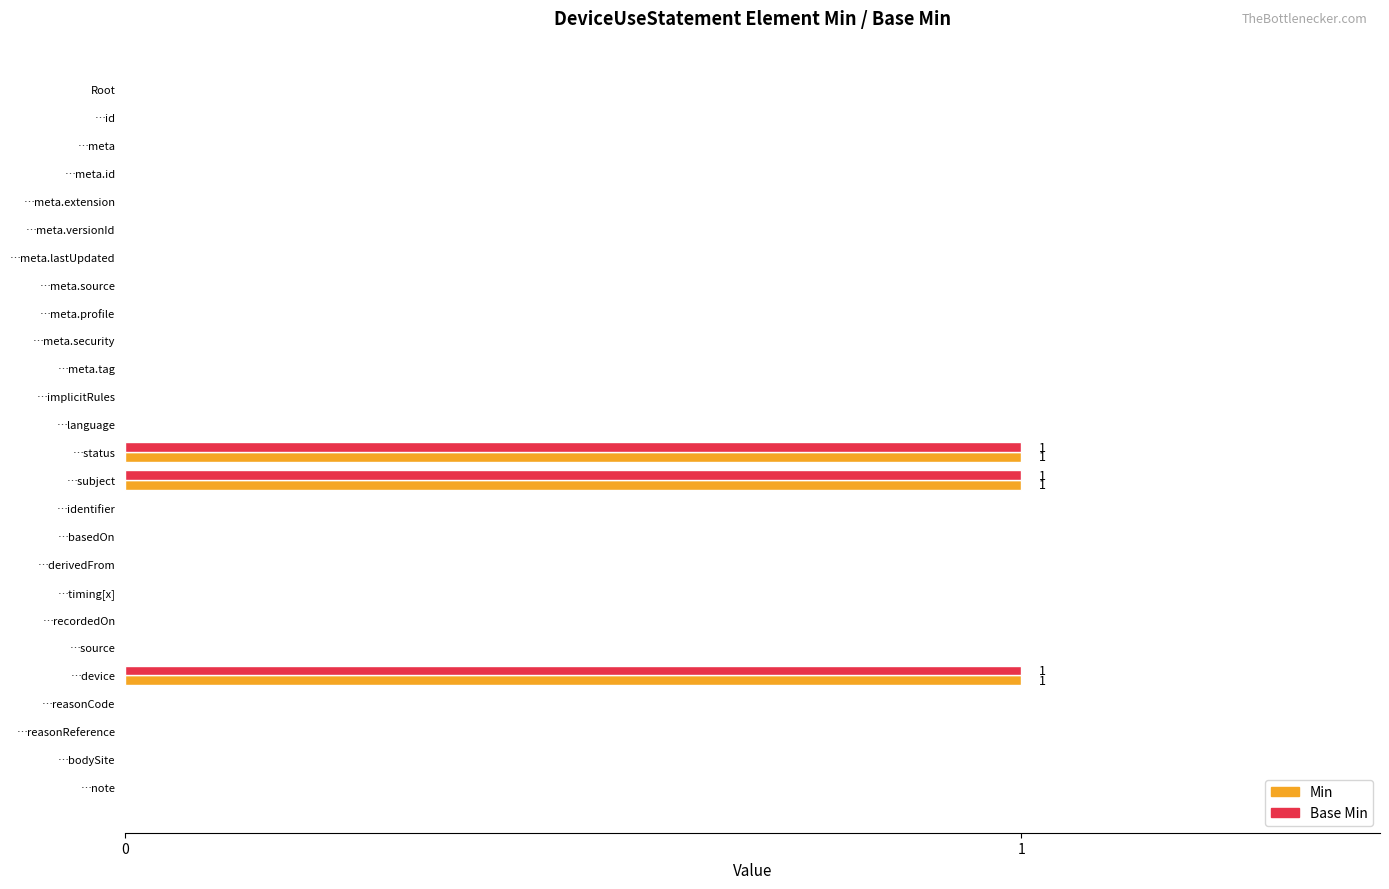

Is it true that Base Min equals 0 at …meta.security?

True